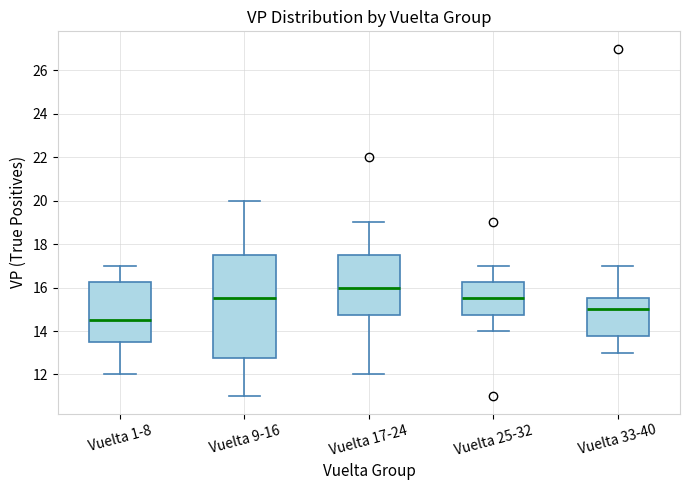

Reading left to right, read every box against the y-axis: the position of its median line, the range the box covers, and the ends of its whiskers. The values are not printed on the chart, so give them approximately, as read against the axis.

Vuelta 1-8: median 14.6, box 13.6 to 16.2, whiskers 12.0 to 17.0
Vuelta 9-16: median 15.6, box 12.8 to 17.6, whiskers 11.0 to 20.0
Vuelta 17-24: median 16.0, box 14.8 to 17.6, whiskers 12.0 to 19.0
Vuelta 25-32: median 15.6, box 14.8 to 16.2, whiskers 14.0 to 17.0
Vuelta 33-40: median 15.0, box 13.8 to 15.6, whiskers 13.0 to 17.0